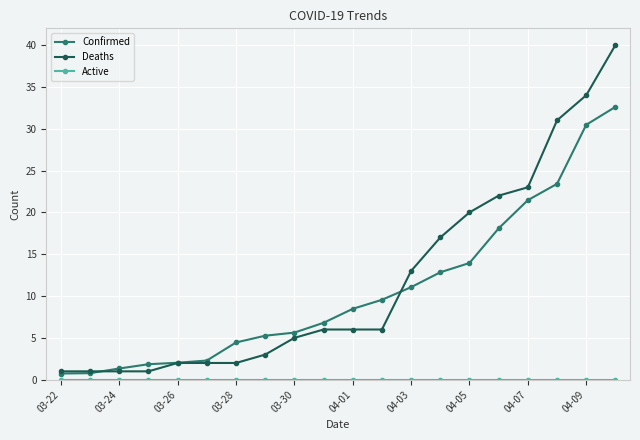

How many lines are shown in the chart?

3